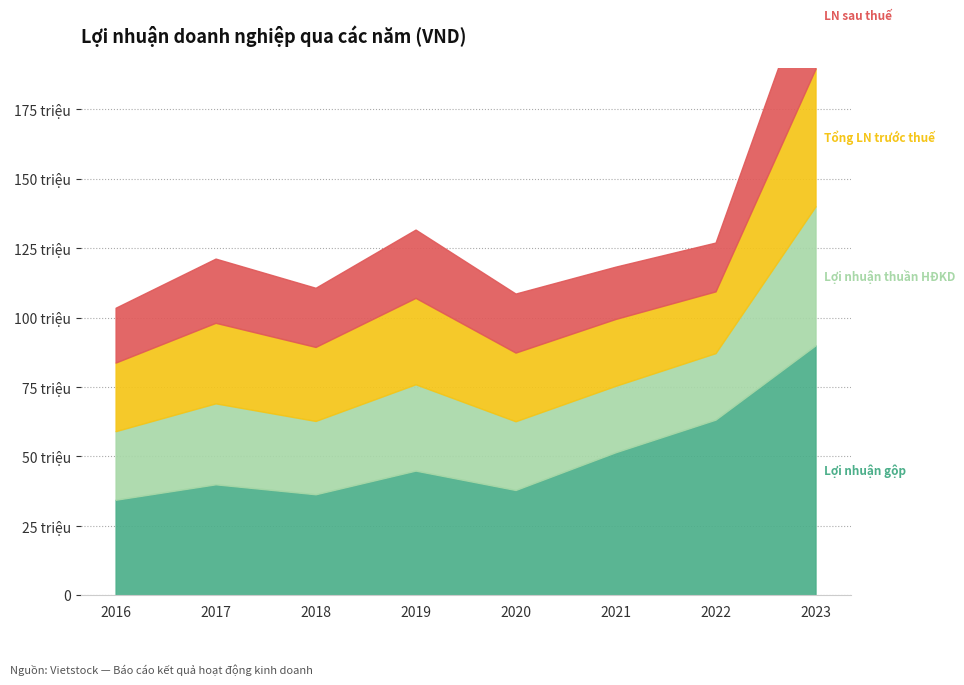

At how many categories does at least one series exceed 19753792?

8